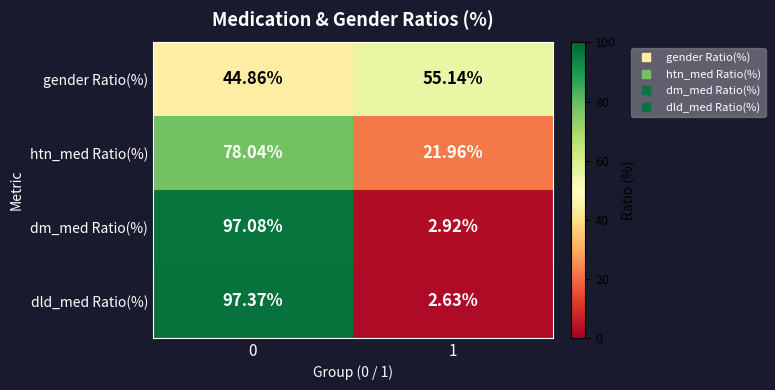

Is the value of dld_med Ratio(%) at 0 greater than the value of htn_med Ratio(%) at 0?

Yes